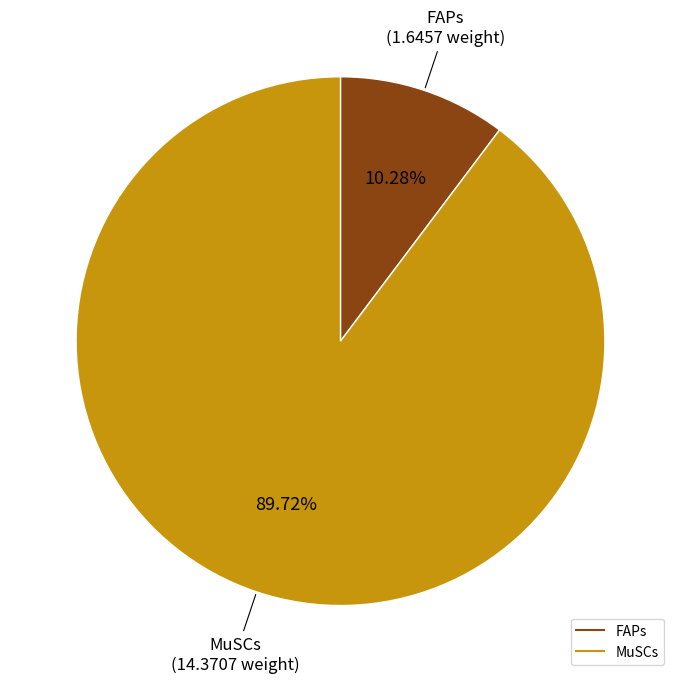

Rank the categories by value from lowest to highest.

FAPs, MuSCs